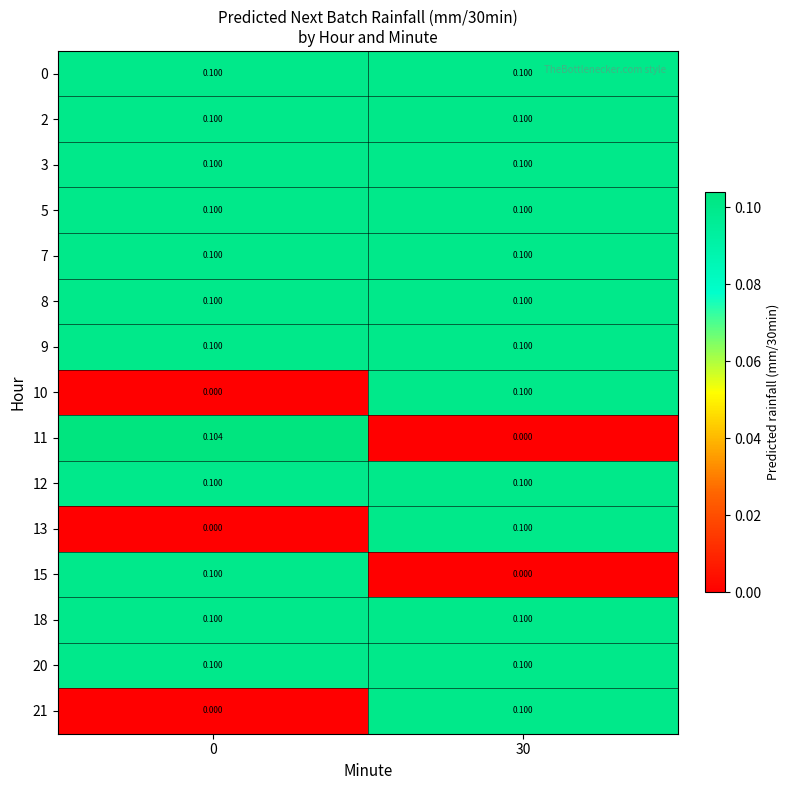

What is the maximum value shown in the chart?

0.1